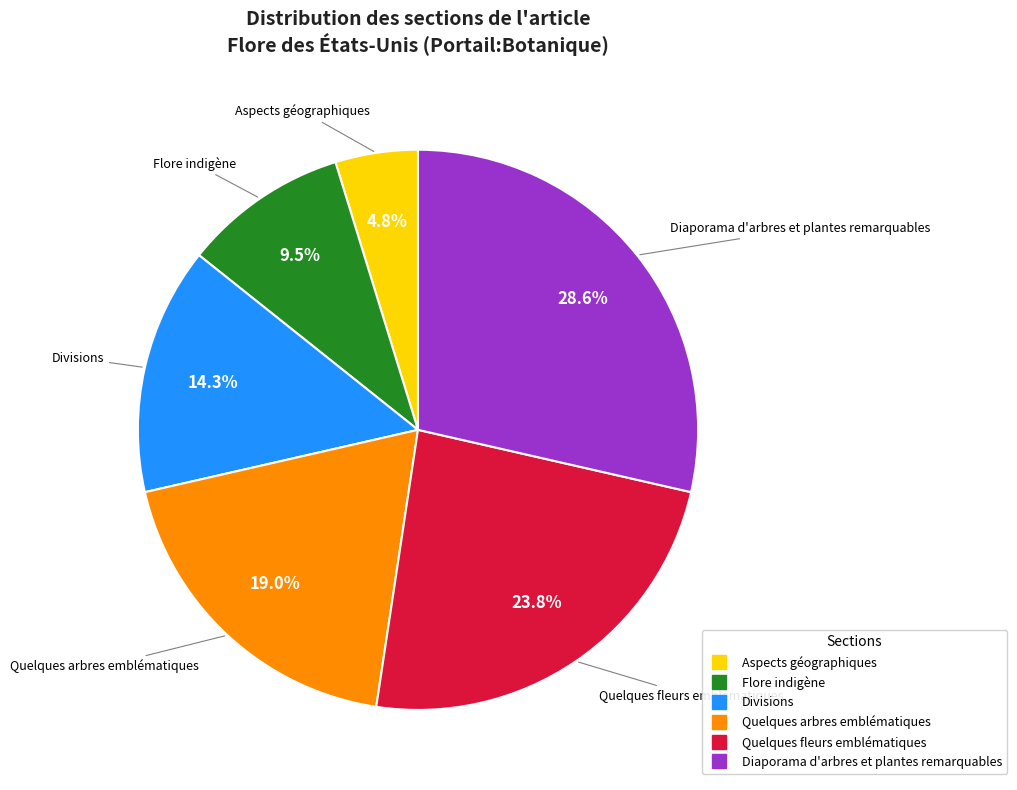

Count the number of slices in the pie.

6